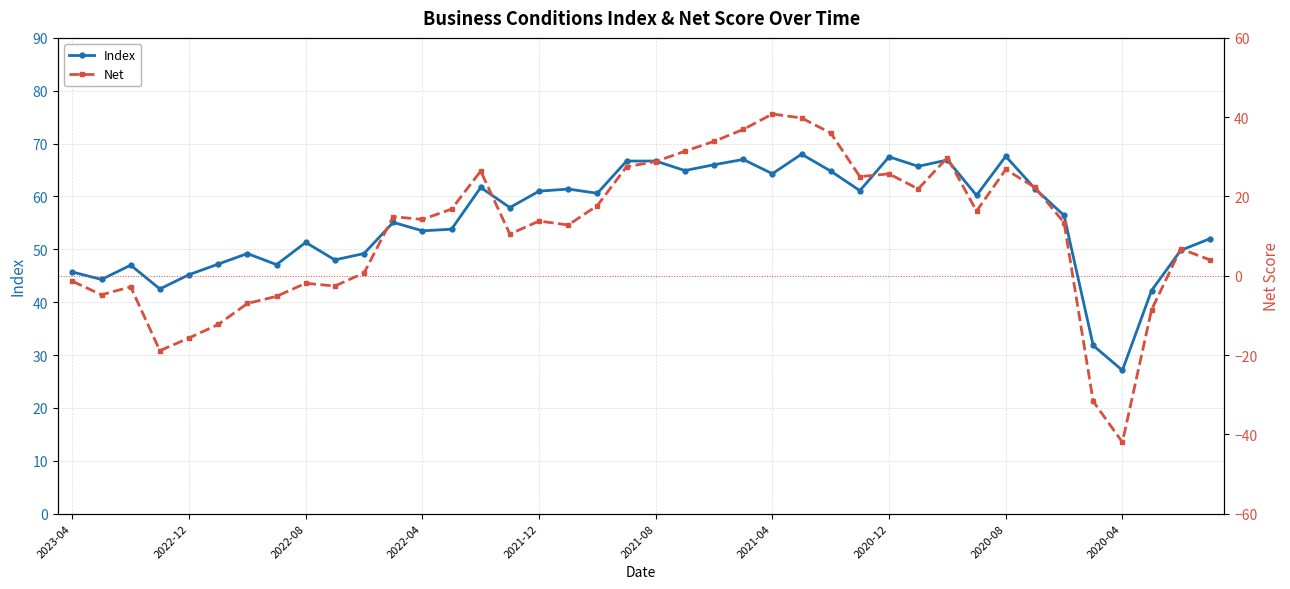

What is the maximum value for Index?

68.0